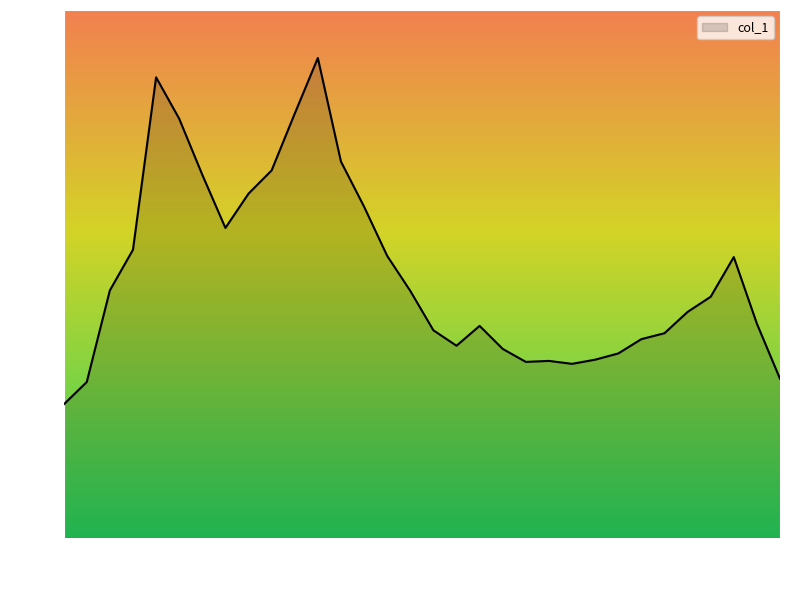

What is the smallest value displayed?

5.4